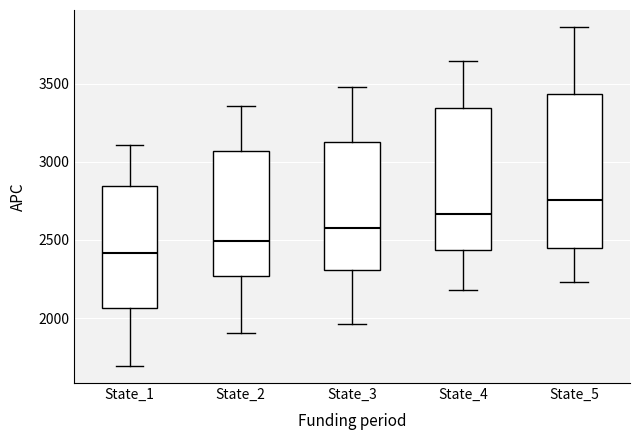

Reading left to right, transcribe this box plot: for each box, give where its median line is, the range the box spans, and where its two whiskers end, as read against the y-axis. The values are not printed on the chart, so give them approximately, as read against the axis.

State_1: median 2400, box 2050 to 2850, whiskers 1700 to 3100
State_2: median 2500, box 2250 to 3050, whiskers 1900 to 3350
State_3: median 2550, box 2300 to 3150, whiskers 1950 to 3500
State_4: median 2650, box 2450 to 3350, whiskers 2200 to 3650
State_5: median 2750, box 2450 to 3450, whiskers 2250 to 3850